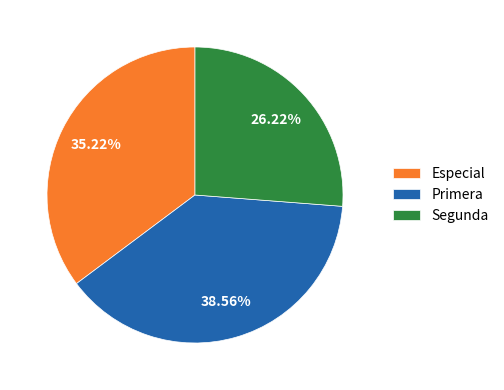

Combined, do Especial and Primera account for over 50%?

Yes